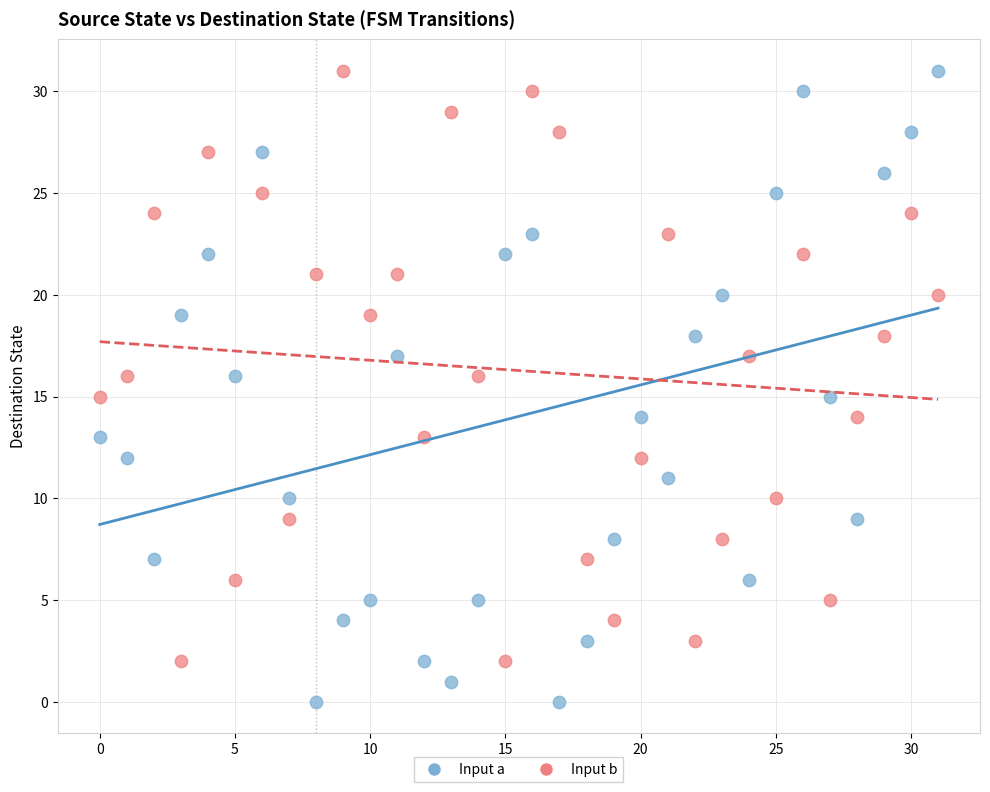

Which series contains the lowest Y value?

Input a